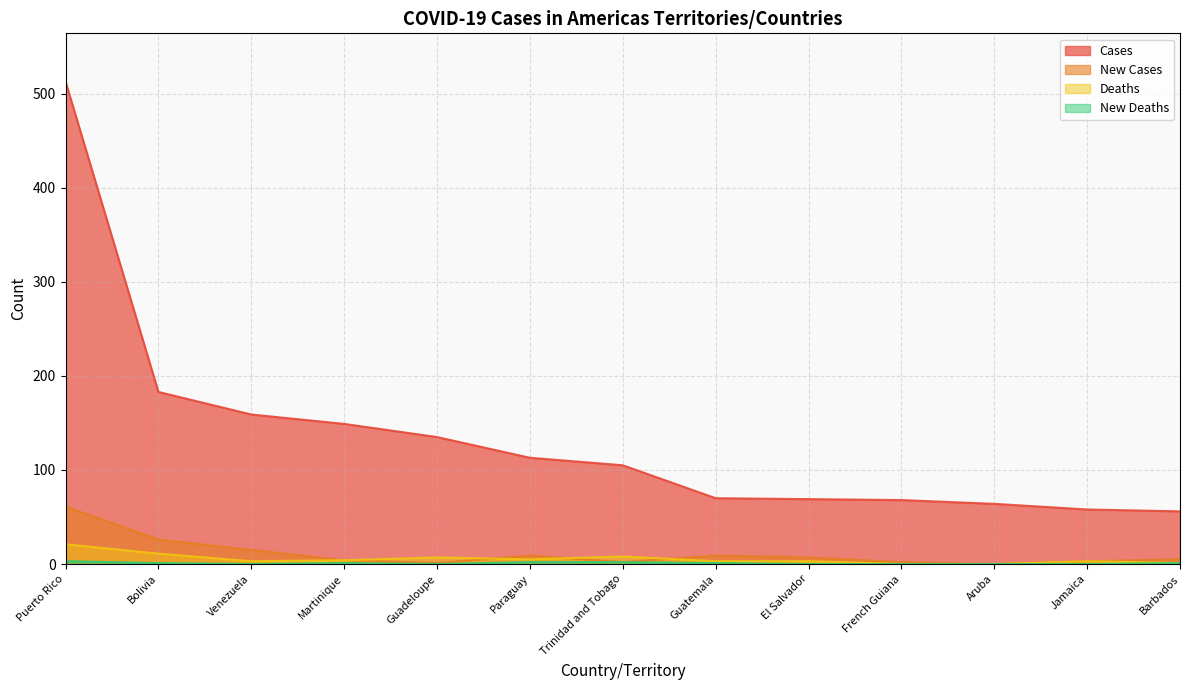

Rank the series by their maximum value, from highest to lowest.

Cases, New Cases, Deaths, New Deaths